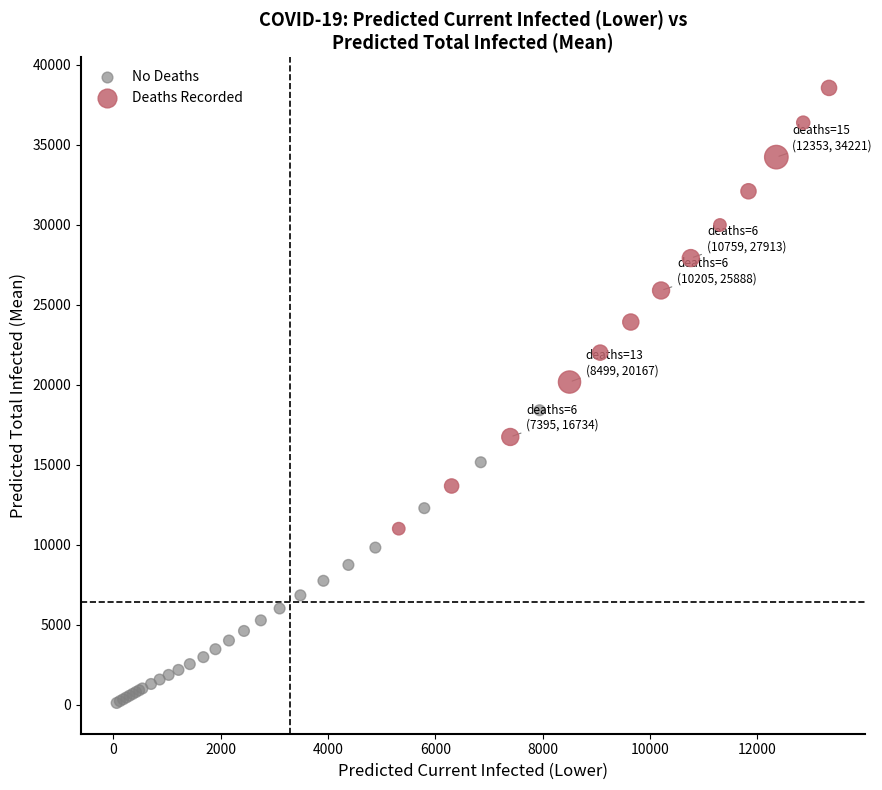

Which series has the largest Y range (max minus min)?

Deaths Recorded